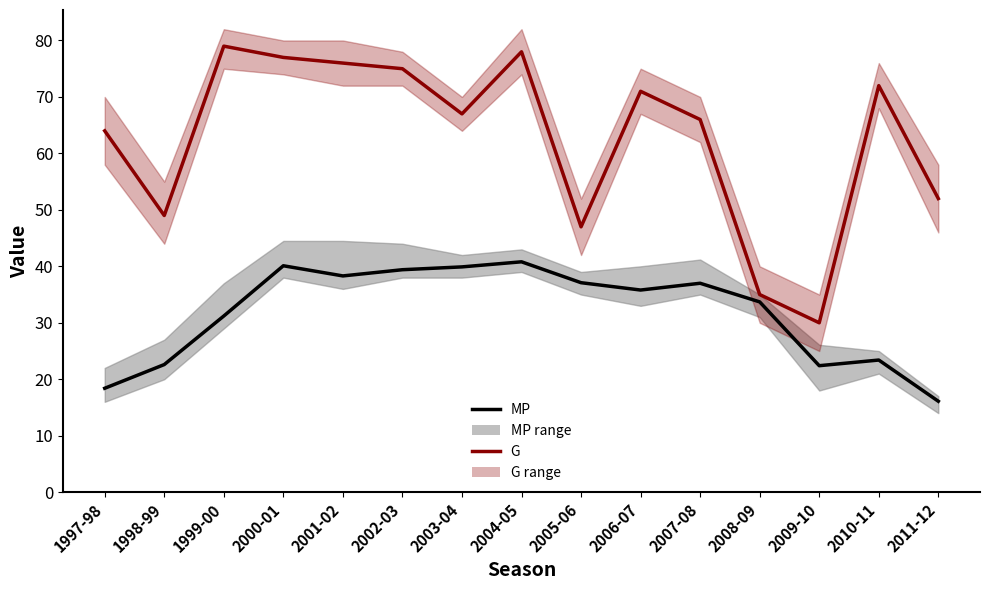

Is it true that G equals 15.5 at 2008-09?

False